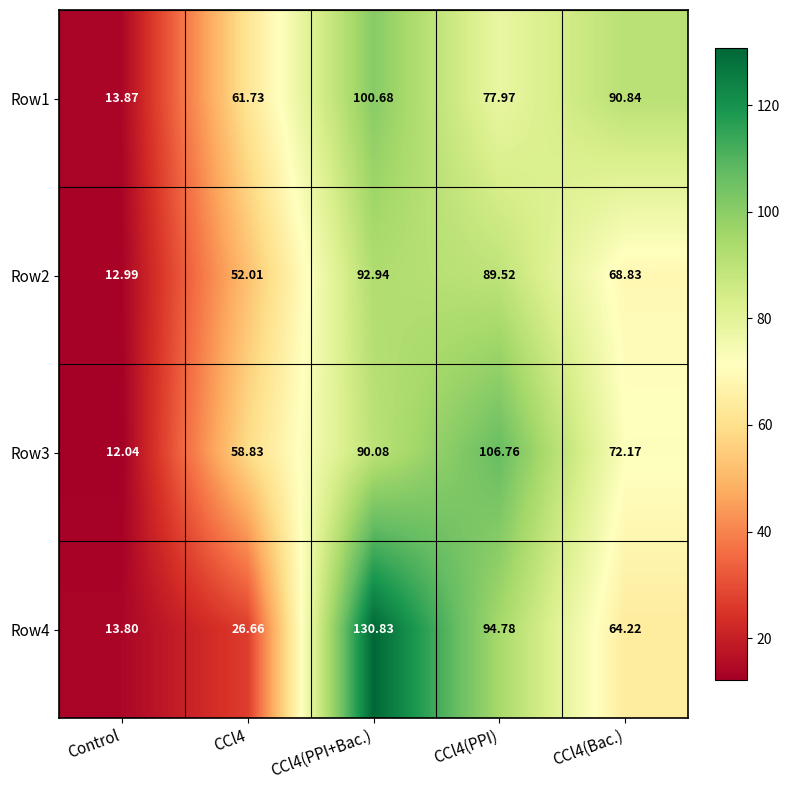

At which category does the chart reach its minimum across all series?

Control